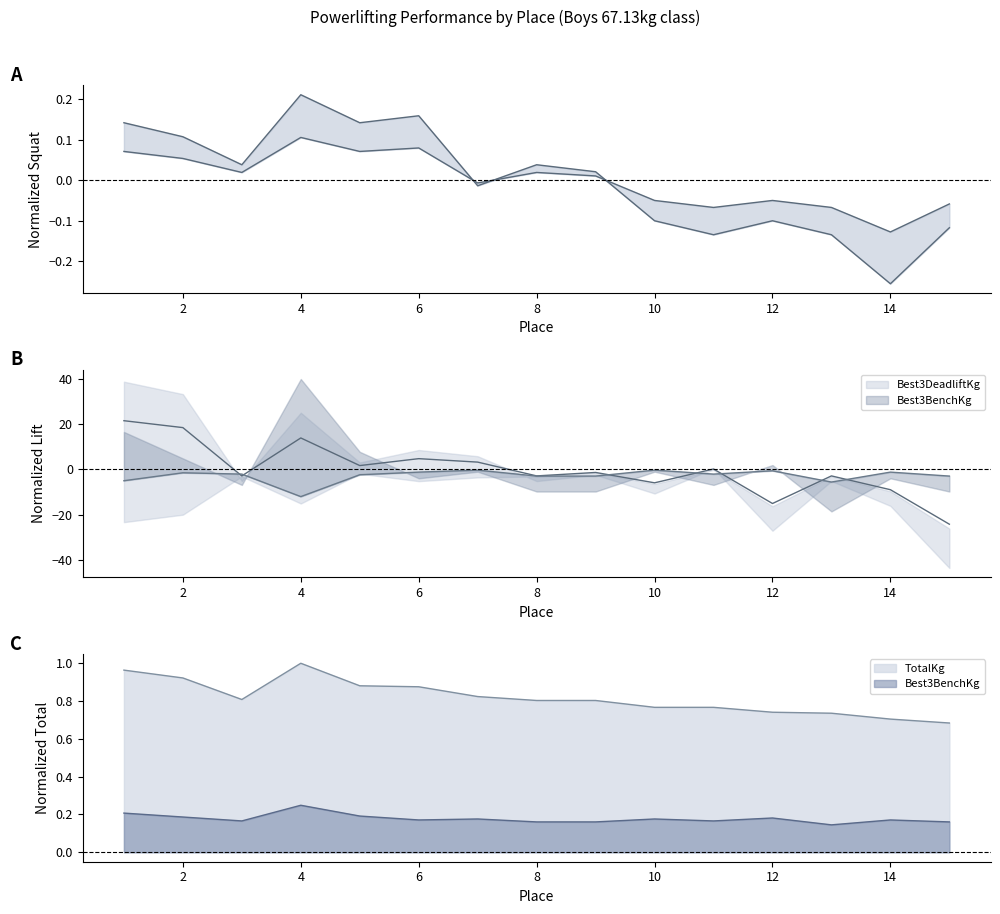

At which category is the sum across all series the highest?

1